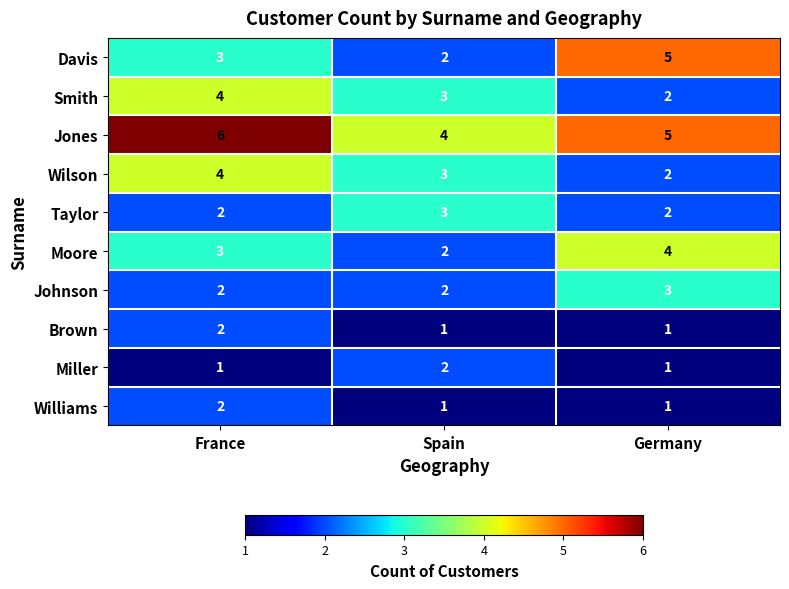

What is the sum of the Jones values at Spain and Germany?

9